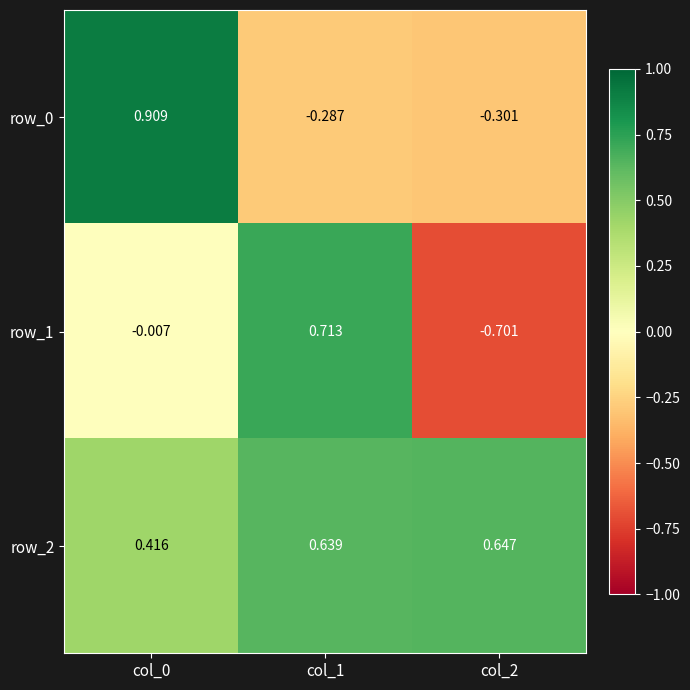

Is the value of row_0 at col_1 greater than the value of row_2 at col_0?

No